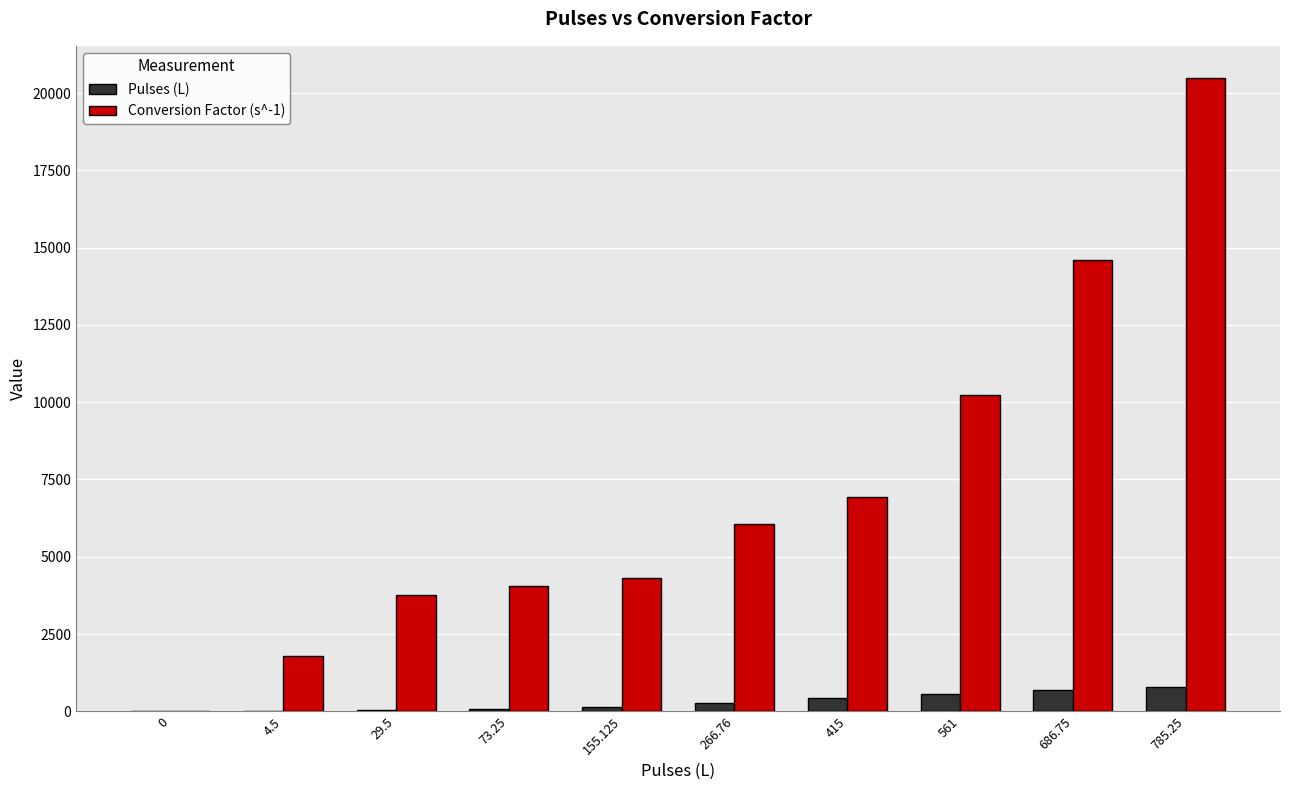

Are the bars grouped side by side (vs. stacked)?

Yes